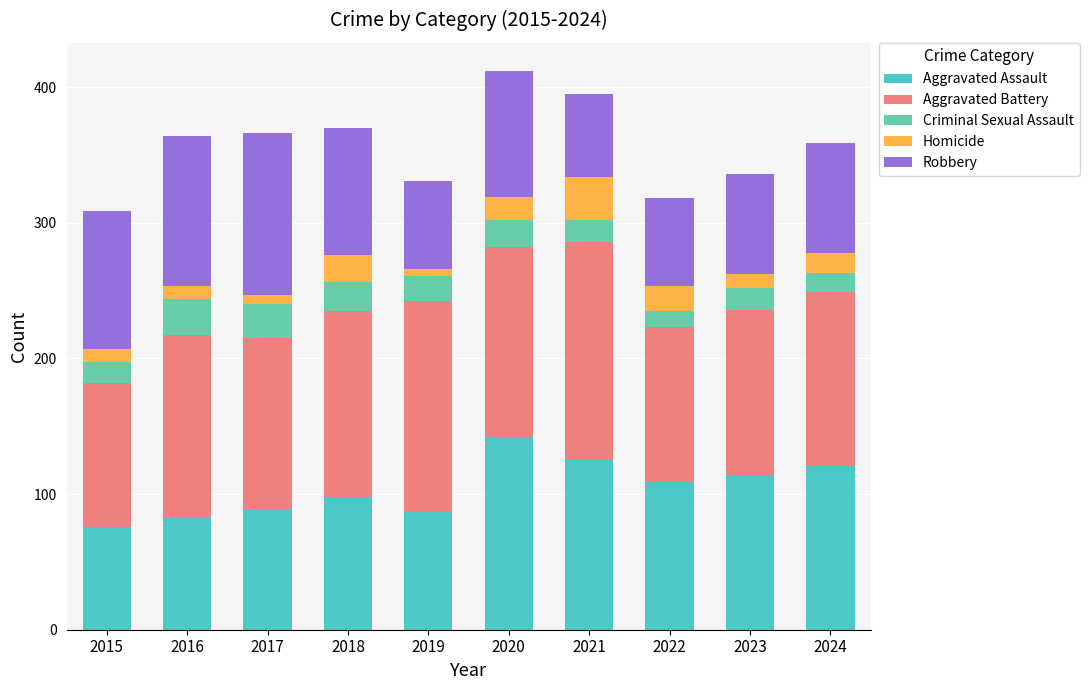

What are all the series names shown in the legend?

Aggravated Assault, Aggravated Battery, Criminal Sexual Assault, Homicide, Robbery